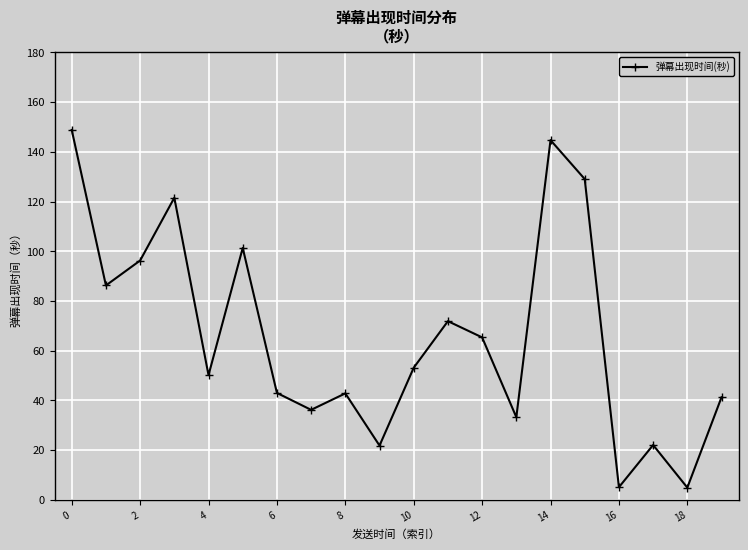

What is the smallest value displayed?

4.9